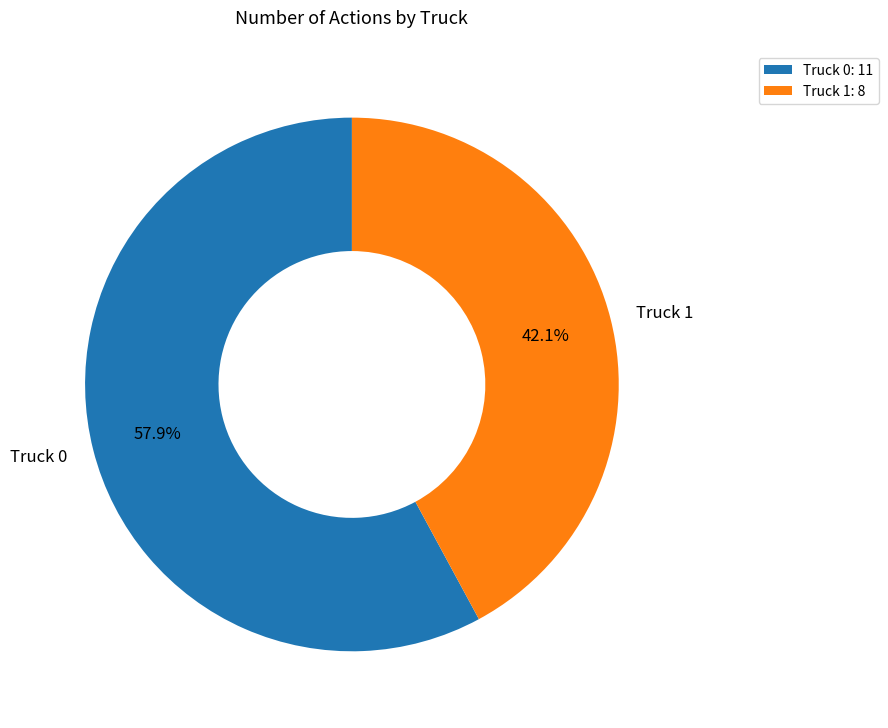

How many segments does this pie chart have?

2